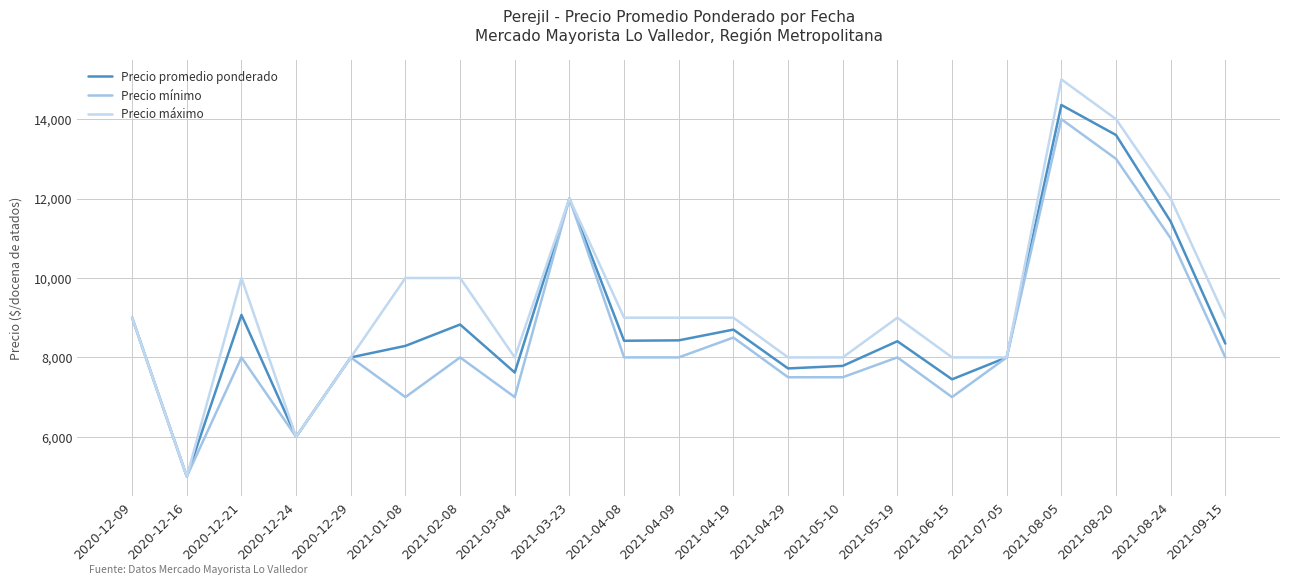

At which category does Precio promedio ponderado reach its first local valley?

2020-12-16